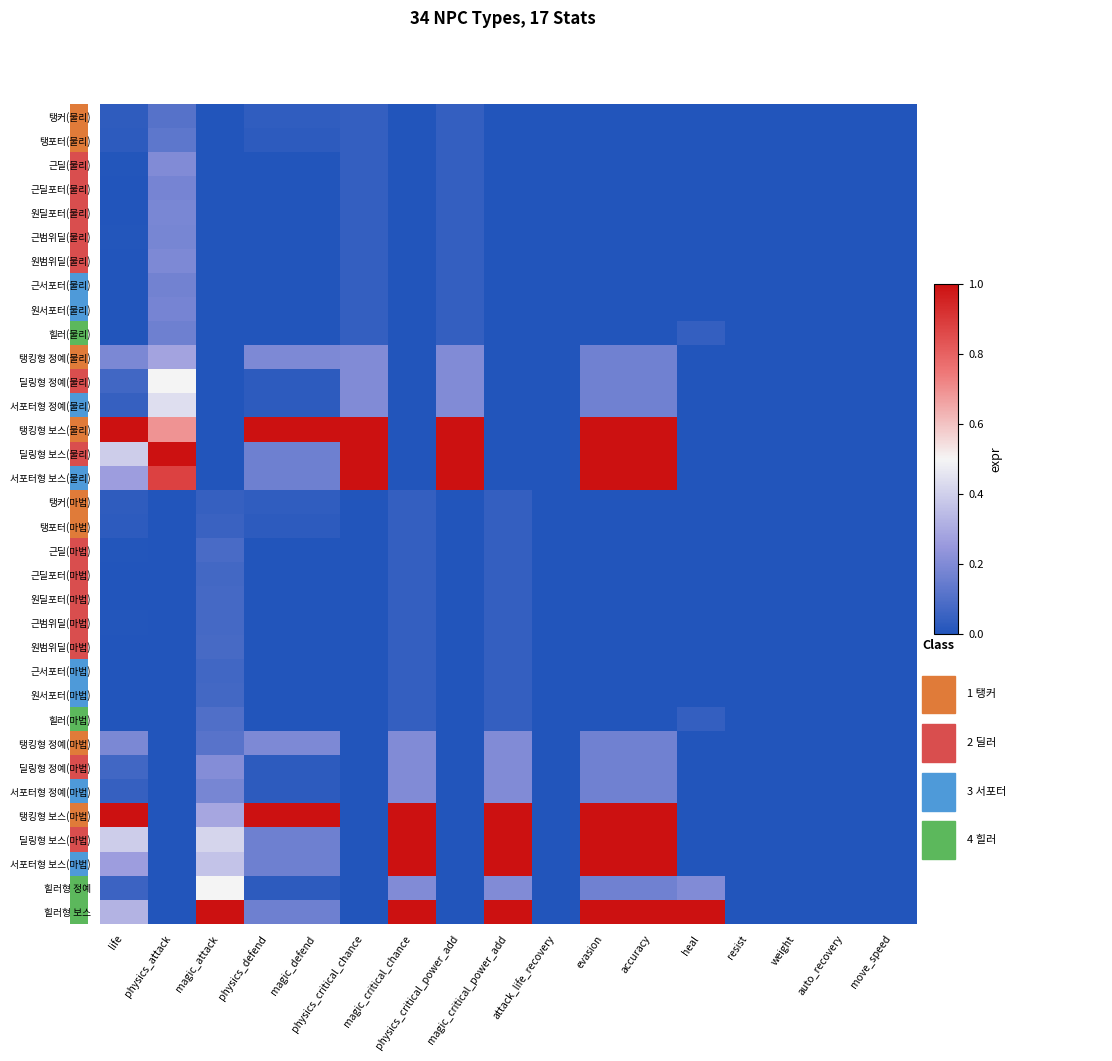

At which category is the sum across all series the highest?

evasion